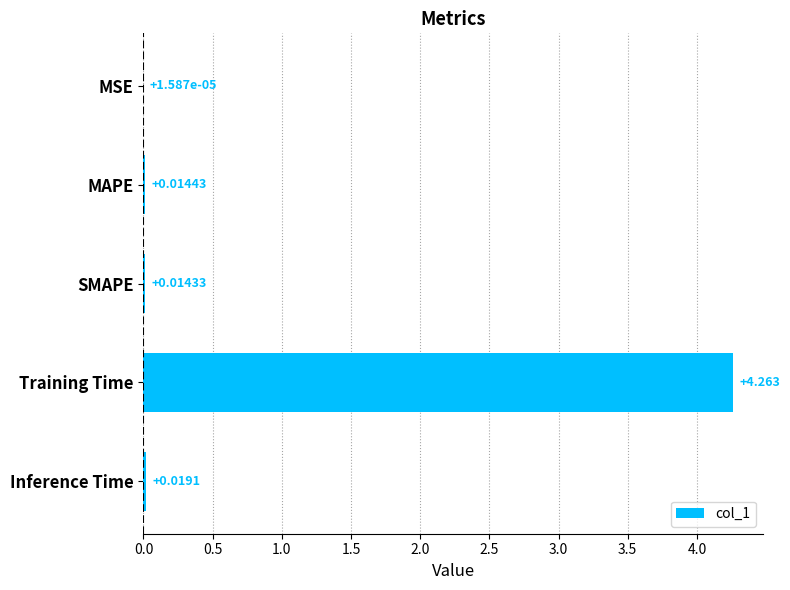

At which label is the value closest to 2?

Inference Time